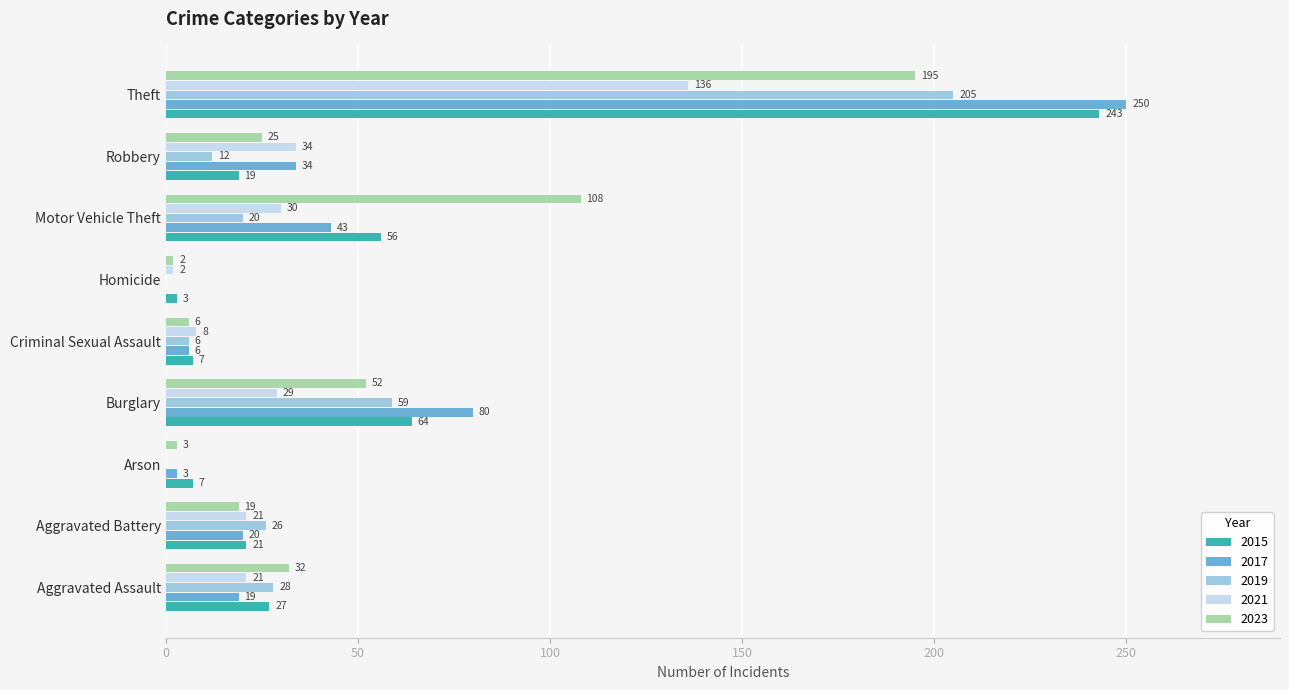

Which series changed the most between Burglary and Robbery?

2019